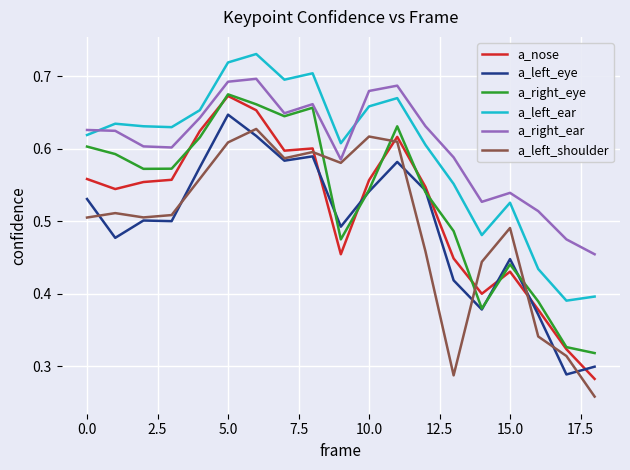

How many times do a_left_shoulder and a_right_eye cross each other?

4